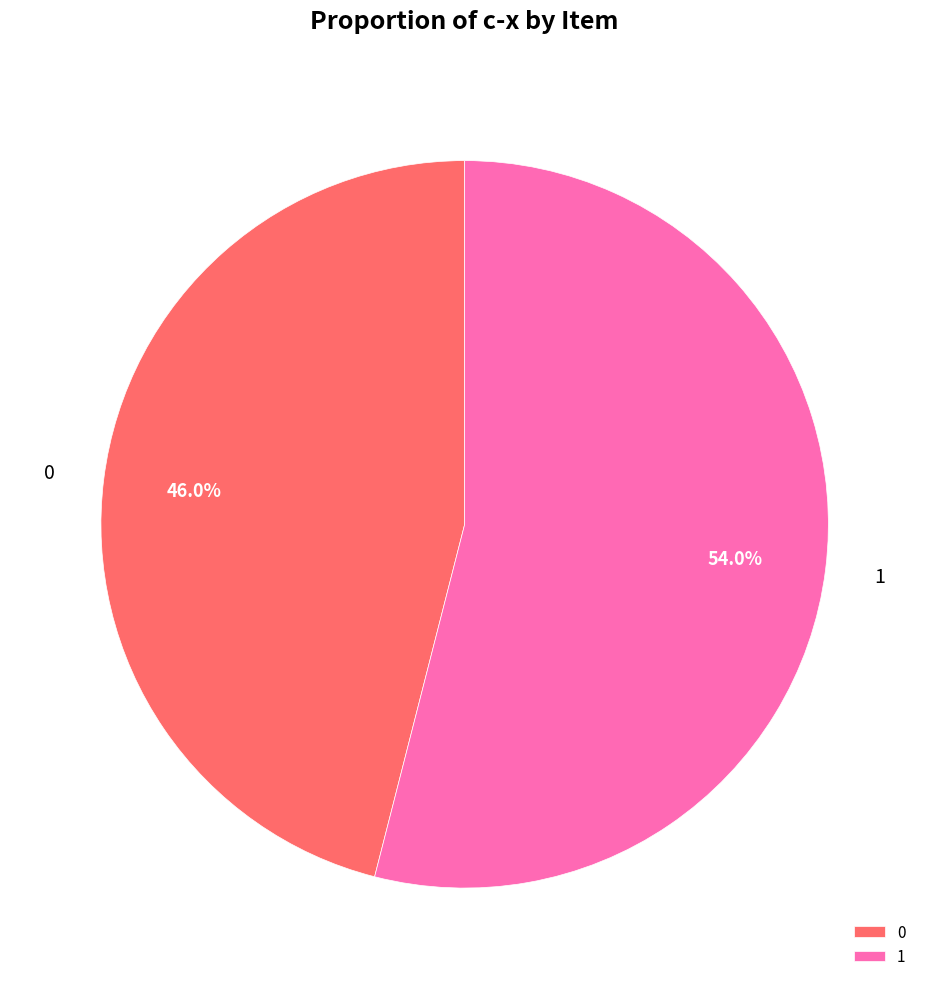

What is the largest slice in the pie chart?

1